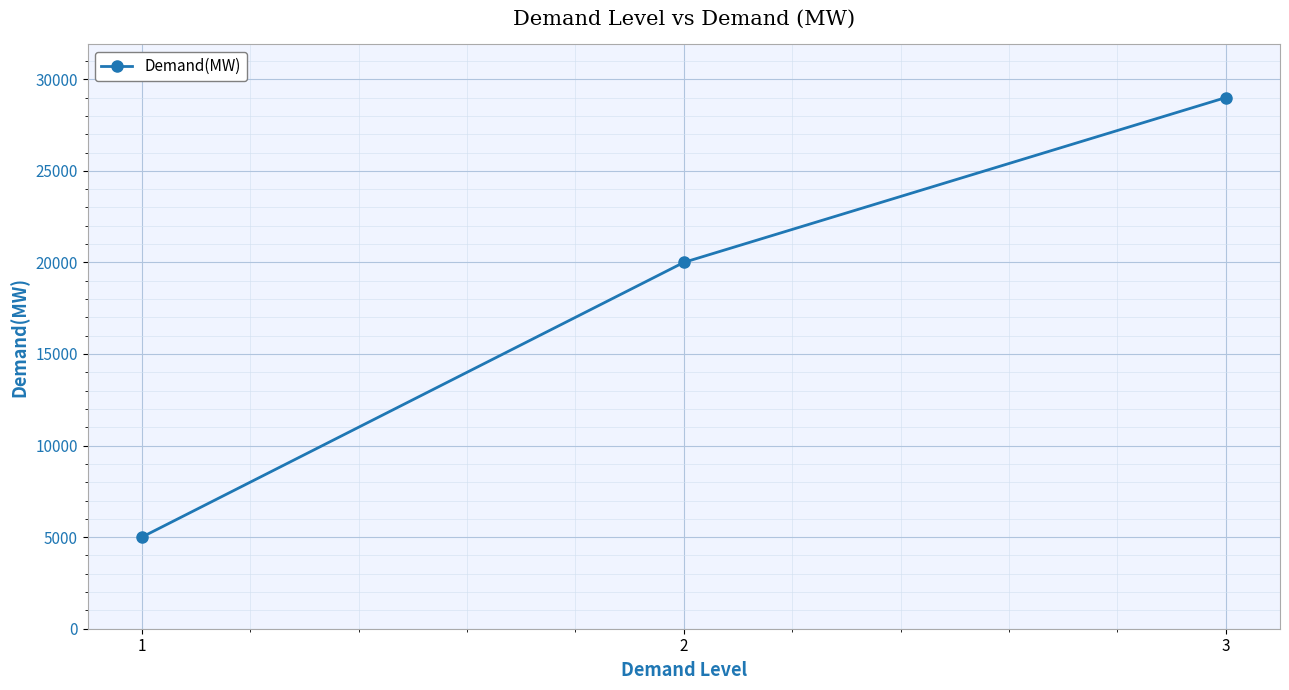

Rank the categories by value from highest to lowest.

3, 2, 1